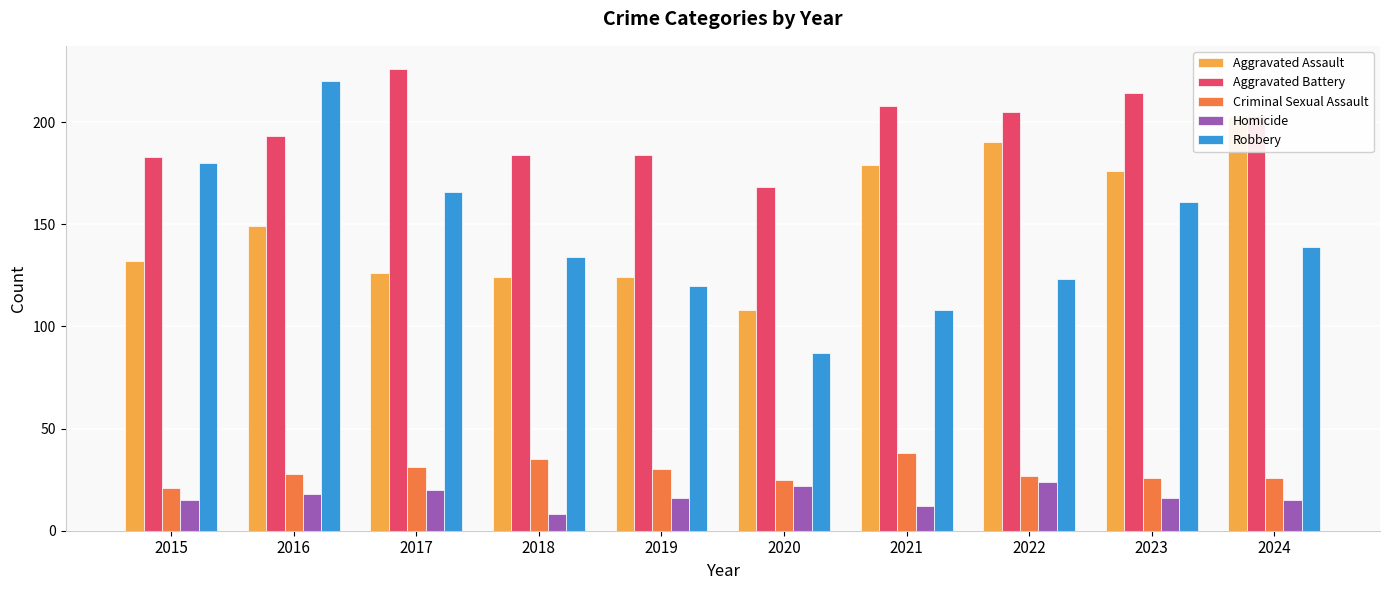

How many values in the Criminal Sexual Assault series are below 28?

5